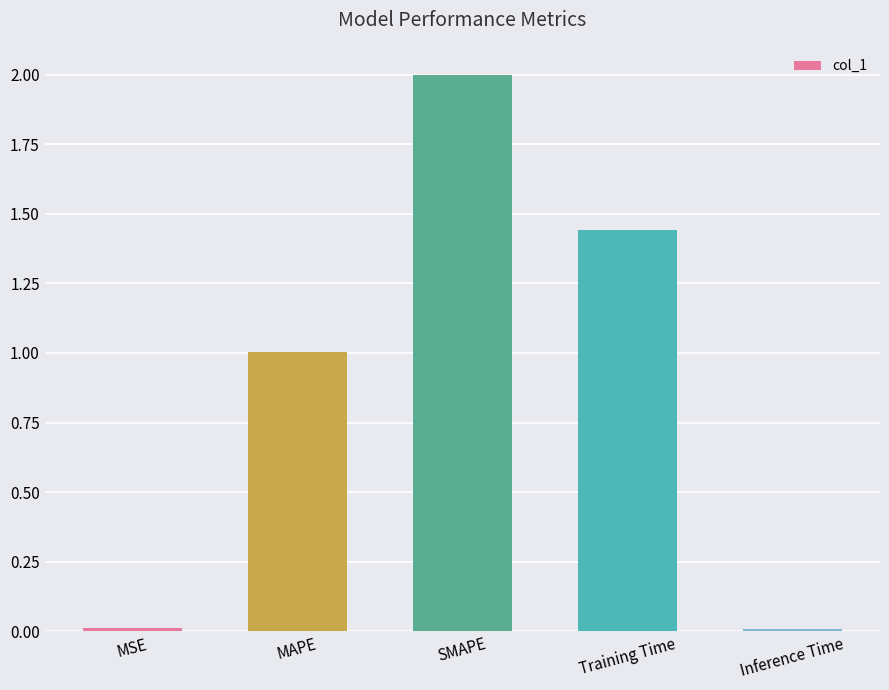

How many data points does each series have?

5